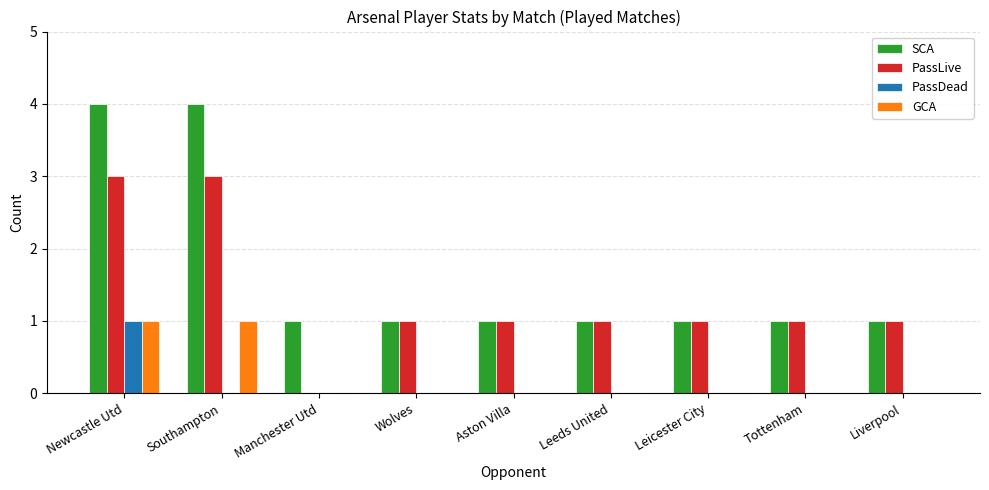

Is the value of SCA at Leicester City greater than the value of PassDead at Wolves?

Yes